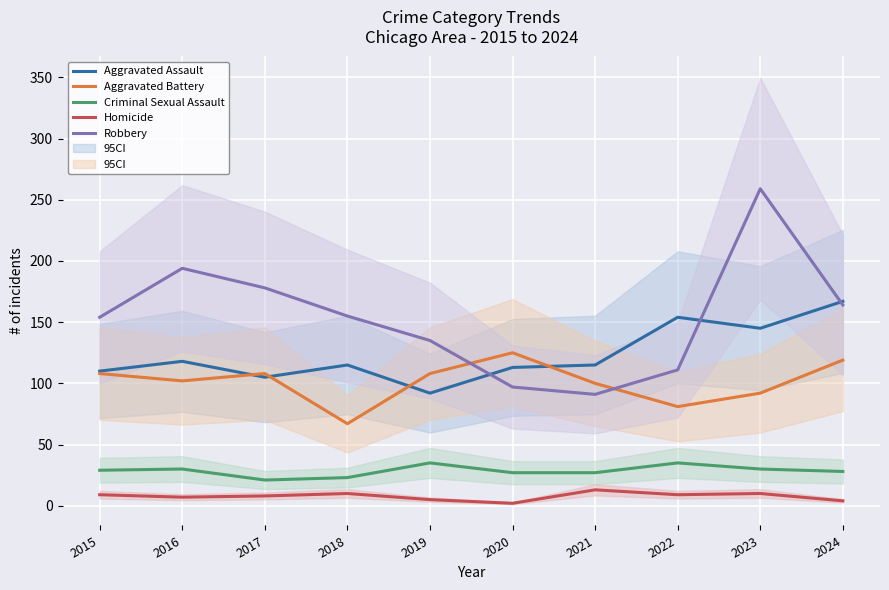

What is the total value across all series at 2017?

420